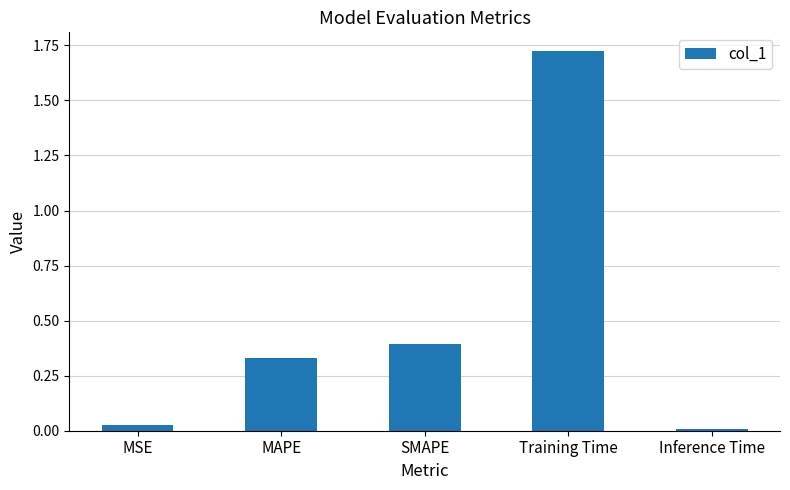

The value at SMAPE is 0.2. True or false?

False